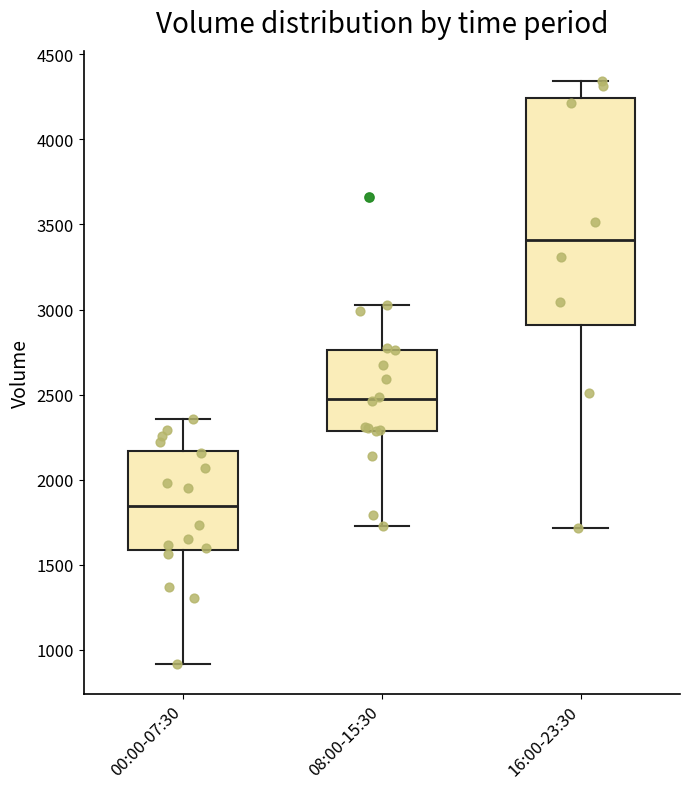

Which box has the lowest median line?

00:00-07:30